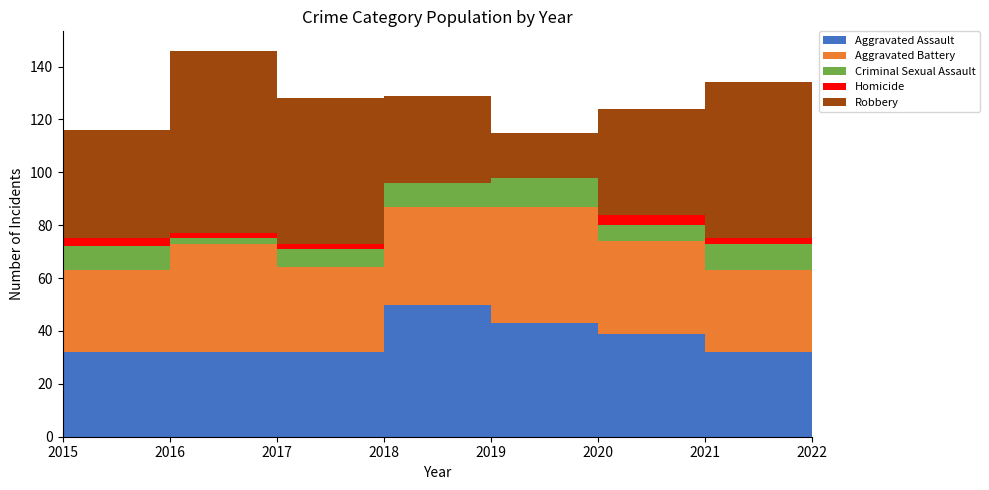

Reading right to left, extract all data points from this chart.

Aggravated Assault: 2022=47	2021=32	2020=39	2019=43	2018=50	2017=32	2016=32	2015=32
Aggravated Battery: 2022=36	2021=31	2020=35	2019=44	2018=37	2017=32	2016=41	2015=31
Criminal Sexual Assault: 2022=7	2021=10	2020=6	2019=11	2018=9	2017=7	2016=2	2015=9
Homicide: 2022=2	2021=2	2020=4	2019=0	2018=0	2017=2	2016=2	2015=3
Robbery: 2022=50	2021=59	2020=40	2019=17	2018=33	2017=55	2016=69	2015=41